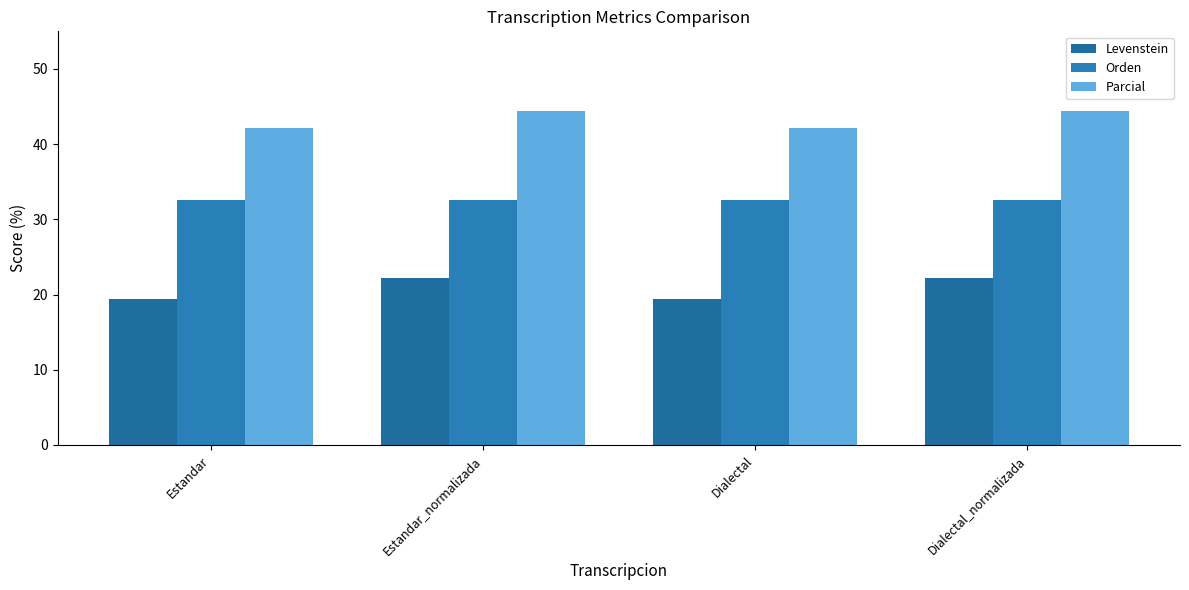

What position from the right is Estandar_normalizada?

3